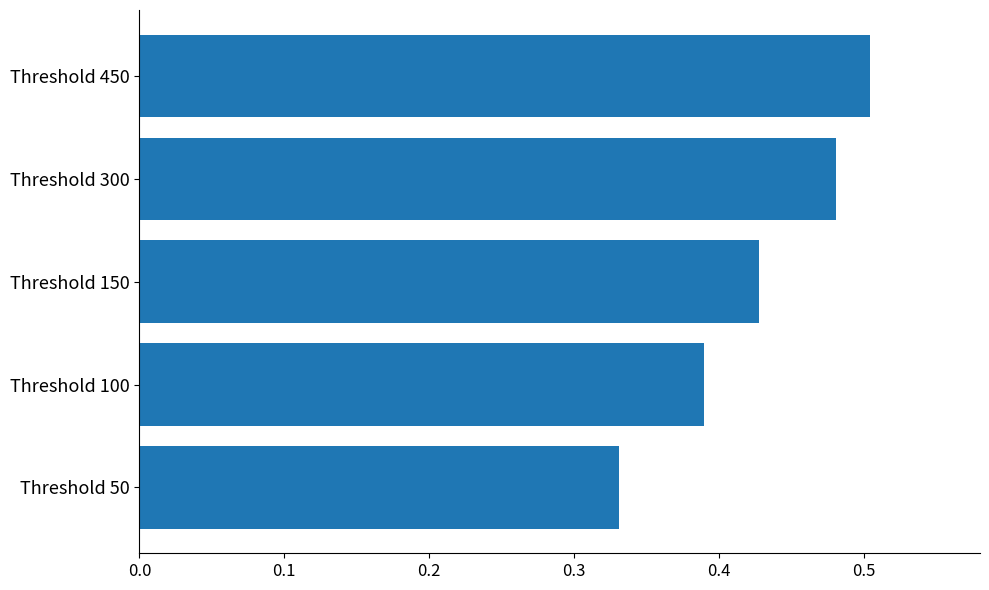

Which label corresponds to the largest value in the chart?

Threshold 450